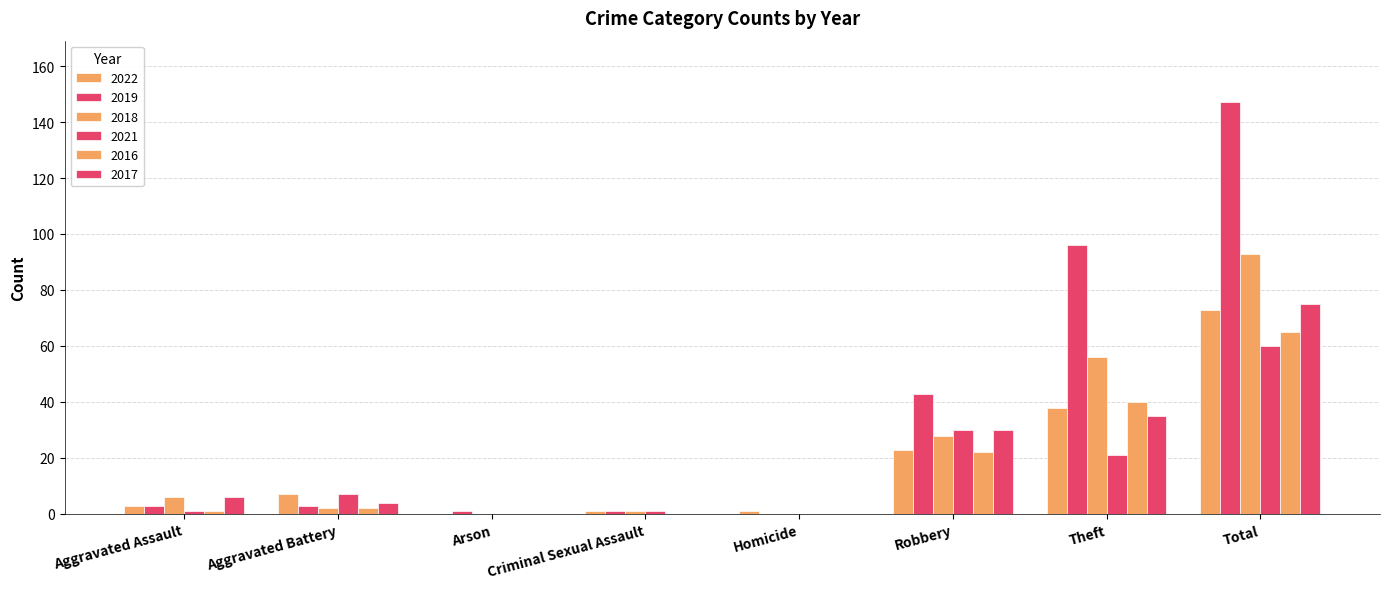

Reading left to right, transcribe all the data shown in this chart.

2022: 3	7	0	1	1	23	38	73
2019: 3	3	1	1	0	43	96	147
2018: 6	2	0	1	0	28	56	93
2021: 1	7	0	1	0	30	21	60
2016: 1	2	0	0	0	22	40	65
2017: 6	4	0	0	0	30	35	75